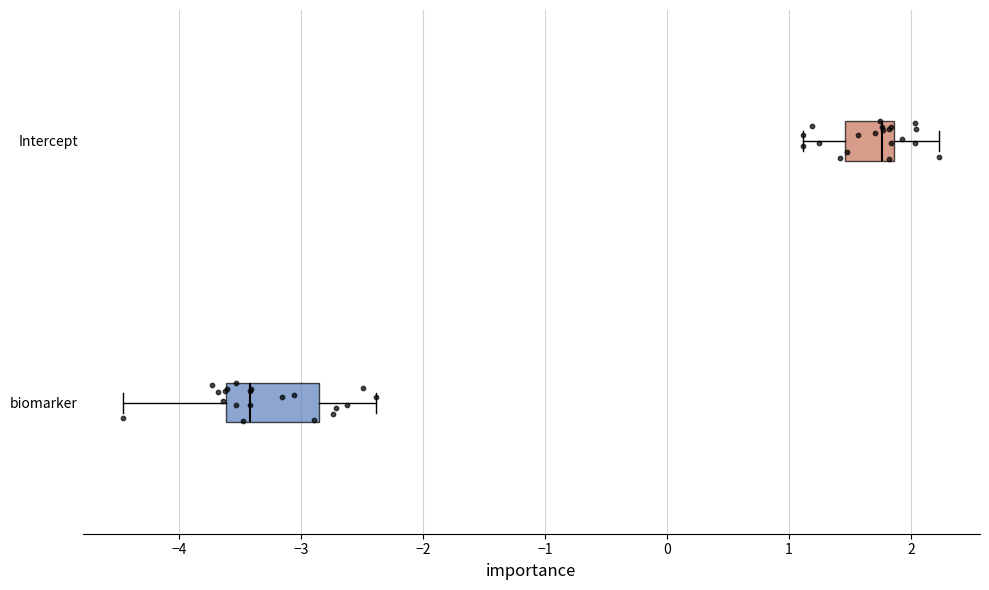

Reading bottom to top, read every box against the x-axis: the position of its median line, the range the box covers, and the ends of its whiskers. The values are not printed on the chart, so give them approximately, as read against the axis.

biomarker: median -3.4, box -3.6 to -2.9, whiskers -4.5 to -2.4
Intercept: median 1.8, box 1.5 to 1.9, whiskers 1.1 to 2.2